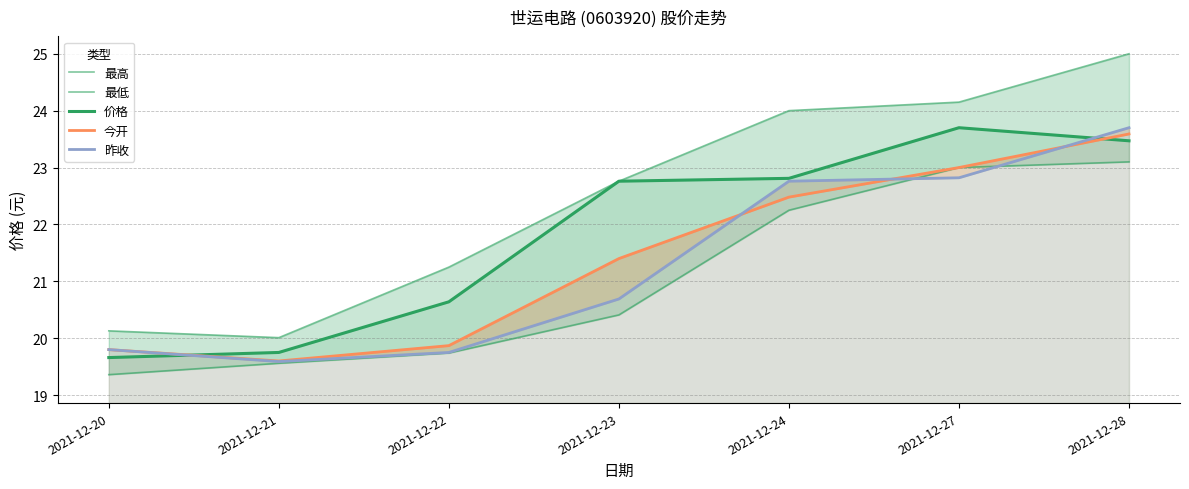

What is the smallest value displayed?

19.4